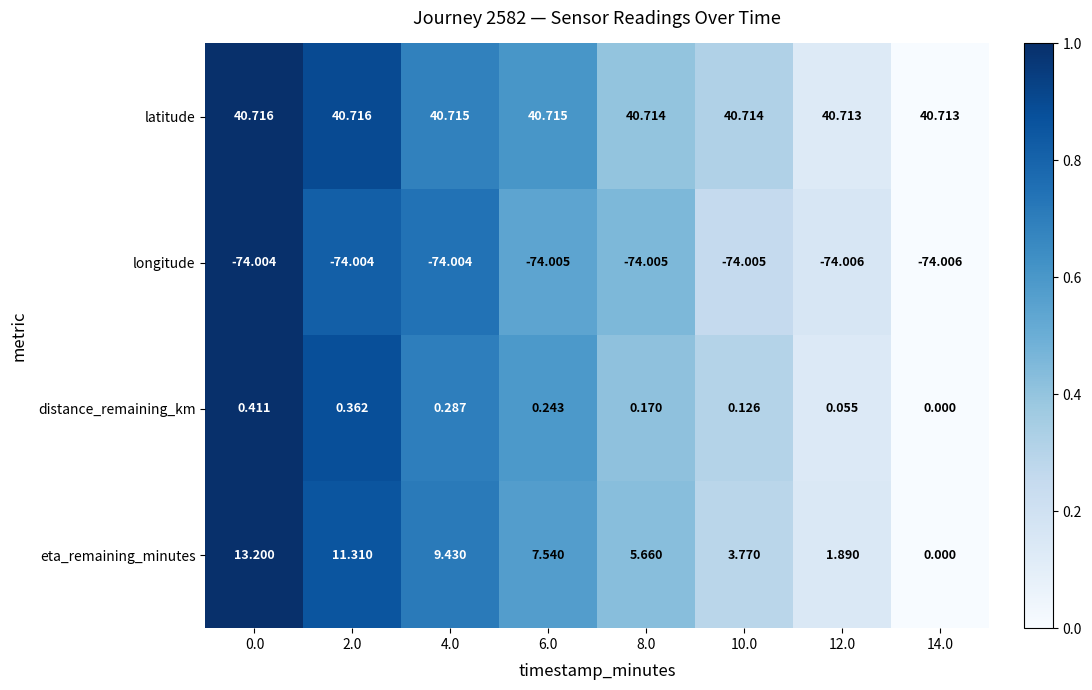

Rank the series by their maximum value, from highest to lowest.

latitude, eta_remaining_minutes, distance_remaining_km, longitude